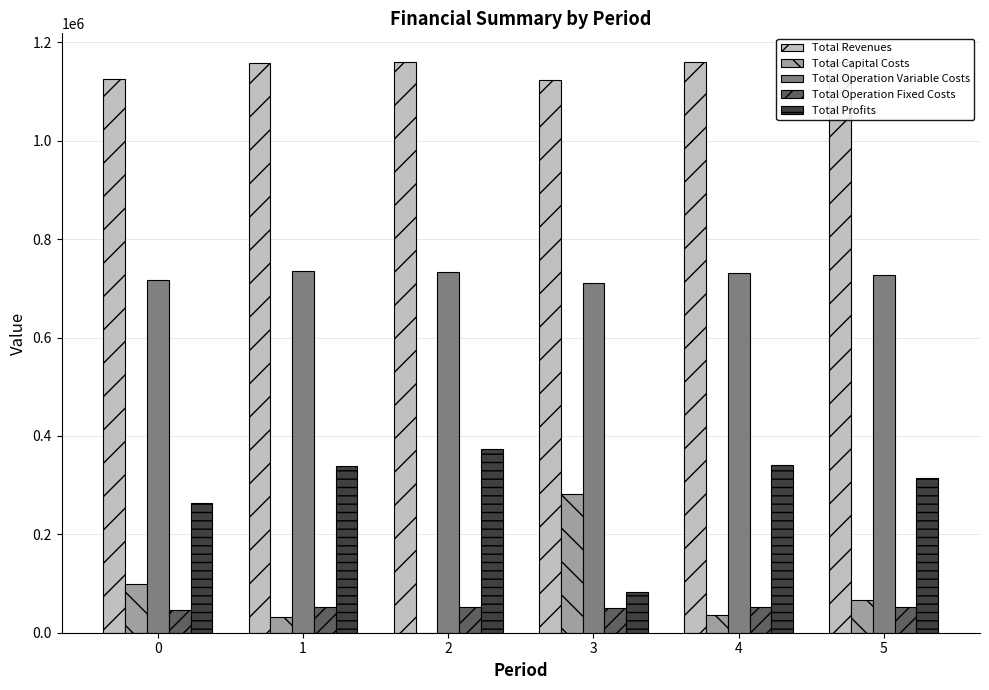

What is the sum of the Total Profits values at 3 and 0?

345899.5